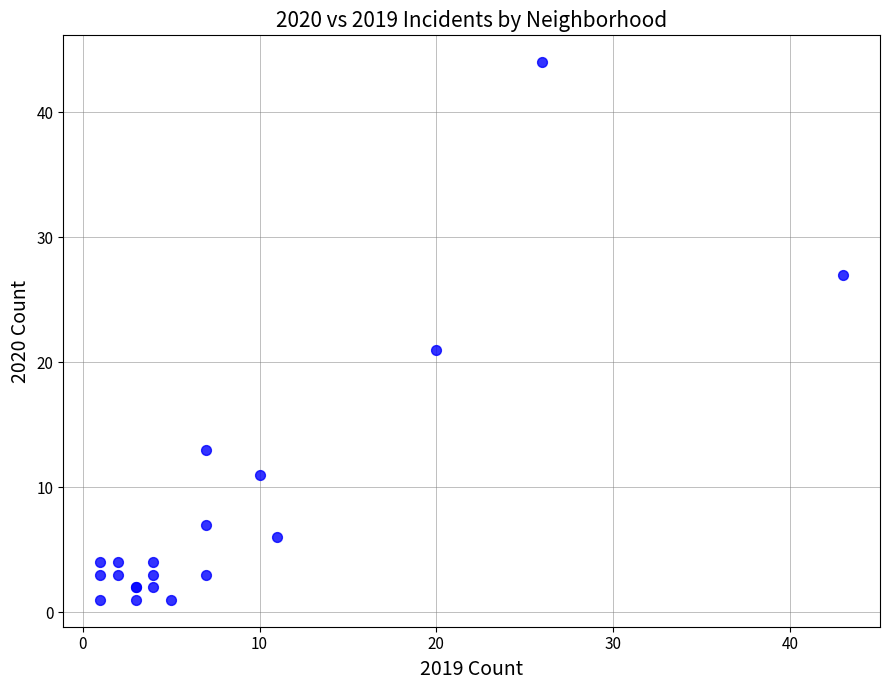

What Y value in the scatter plot is closest to 22?

21